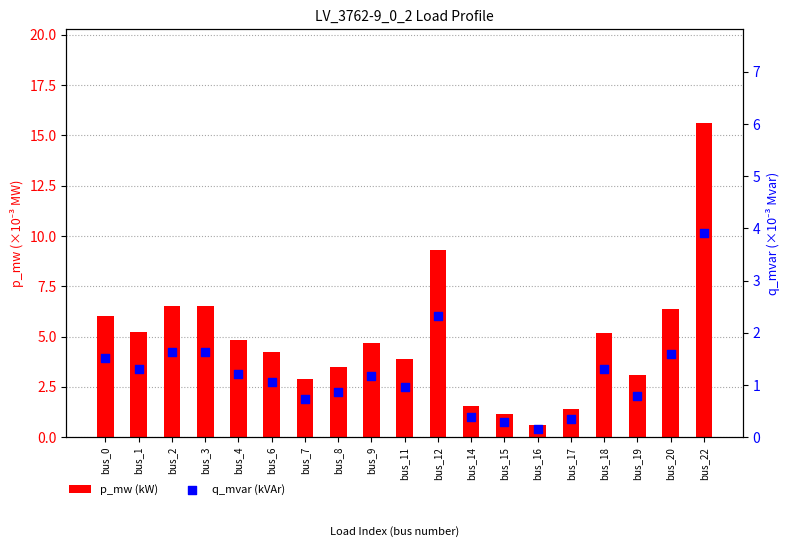

At how many categories does at least one series exceed 2?

15